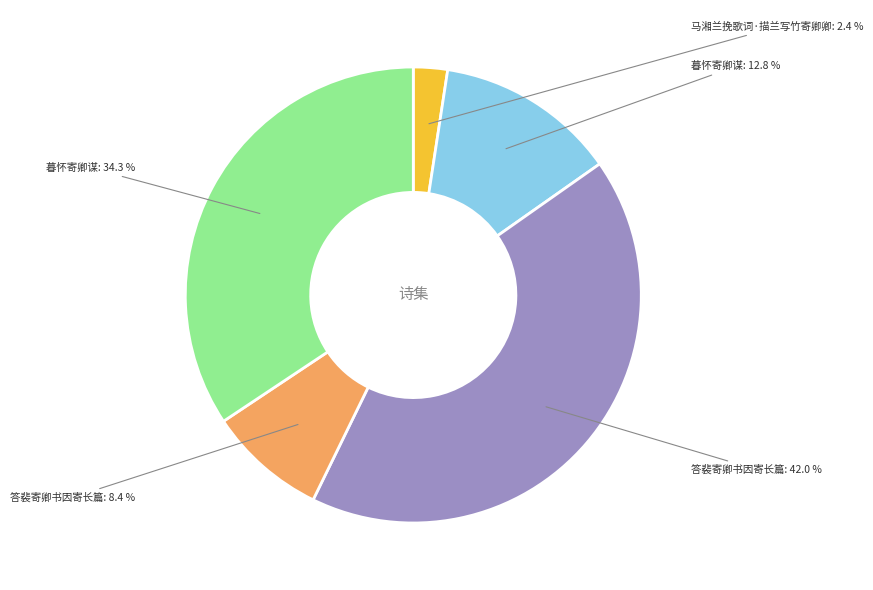

To the nearest percent, what is the average slice percentage?

20%